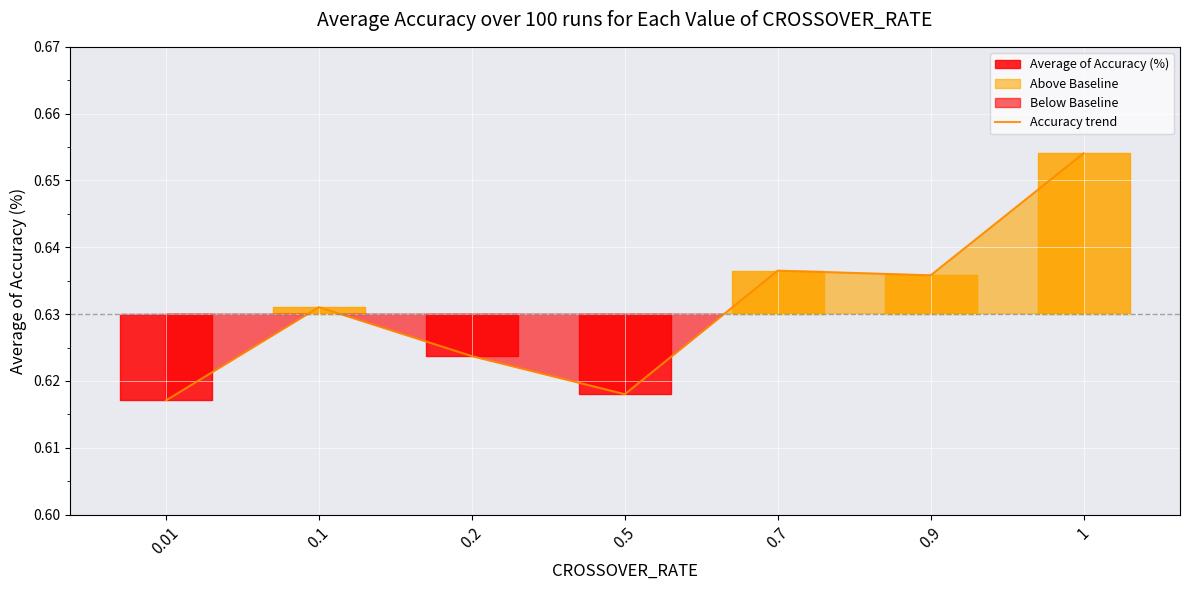

What is the label of the 4th point from the left?

0.5